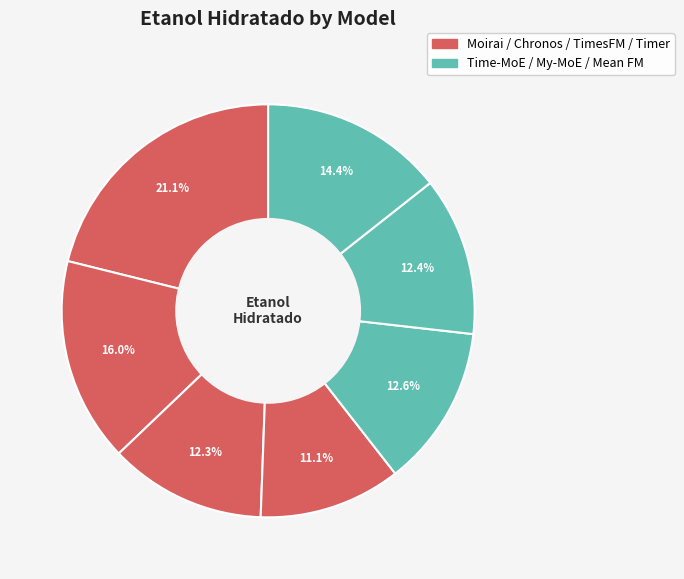

Which slice is the largest?

Moirai